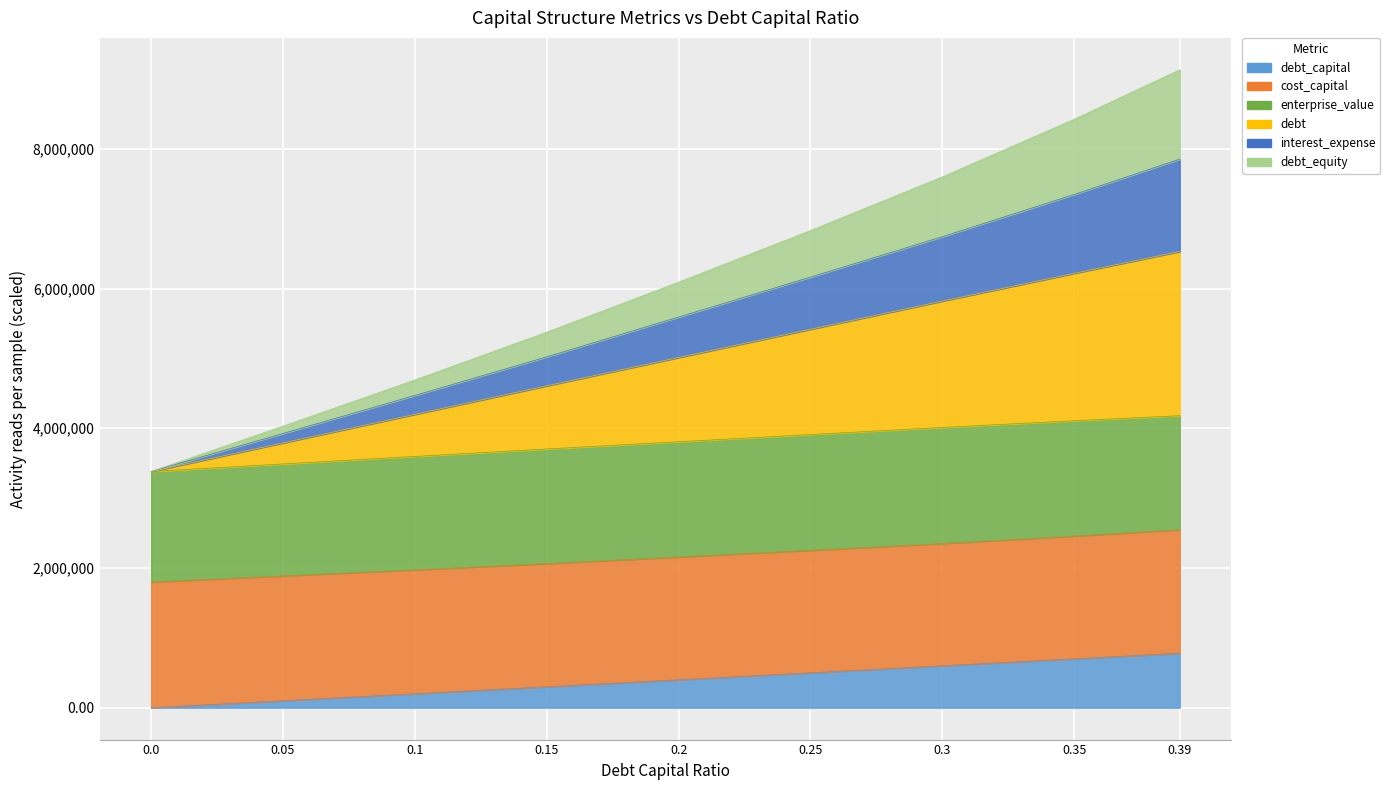

At which category is the sum across all series the highest?

0.39